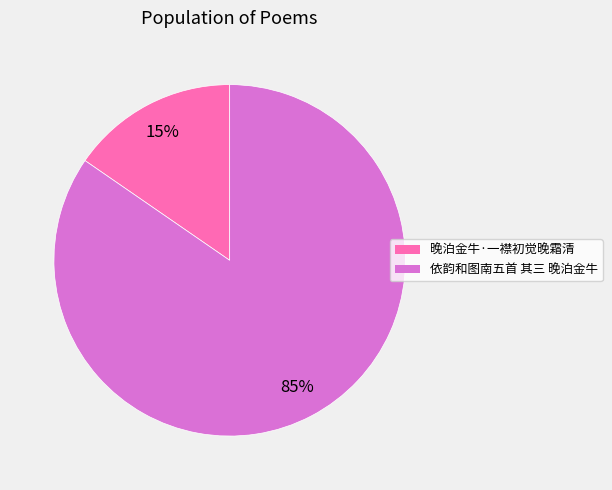

To the nearest percent, what portion does 依韵和图南五首 其三 晚泊金牛 represent?

85%